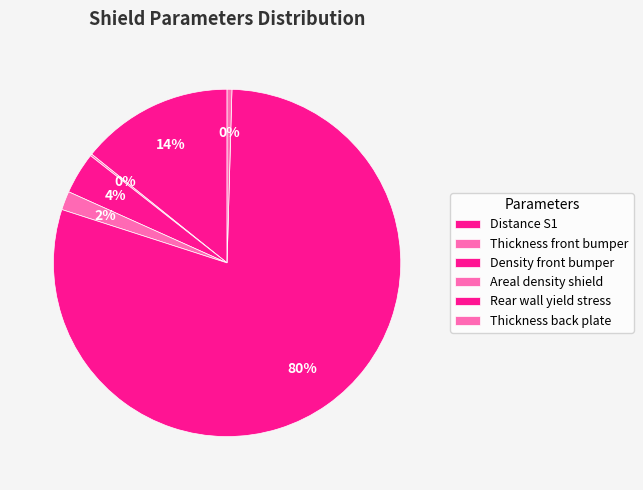

To the nearest percent, what is the combined percentage of Thickness front bumper and Areal density shield?

2%